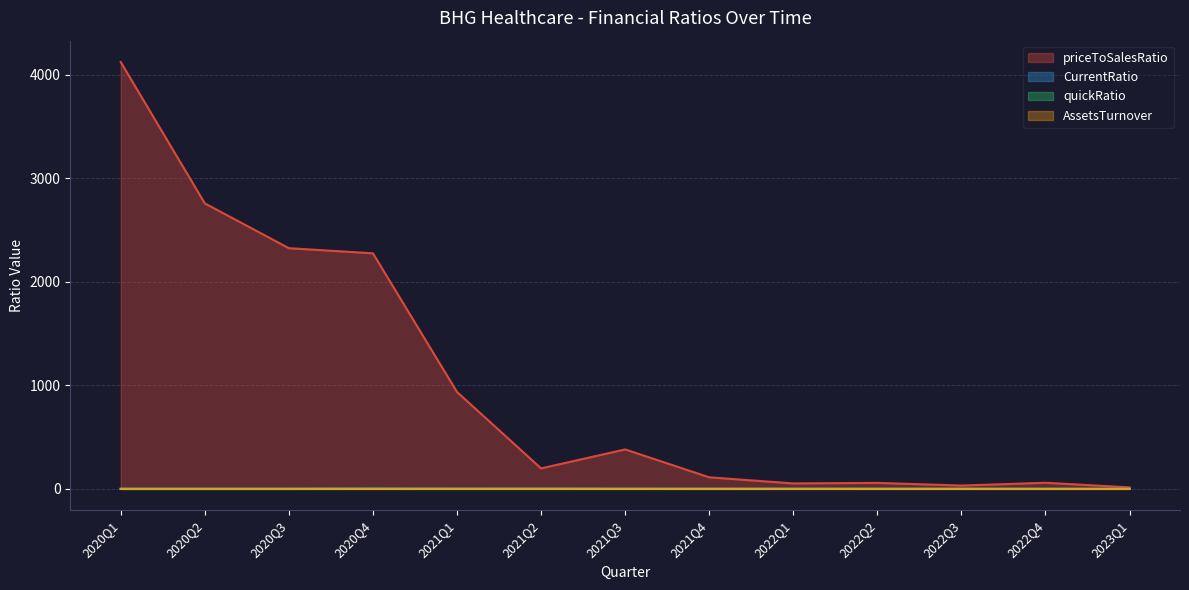

What is the difference between the maximum and minimum values in the quickRatio series?

1.9